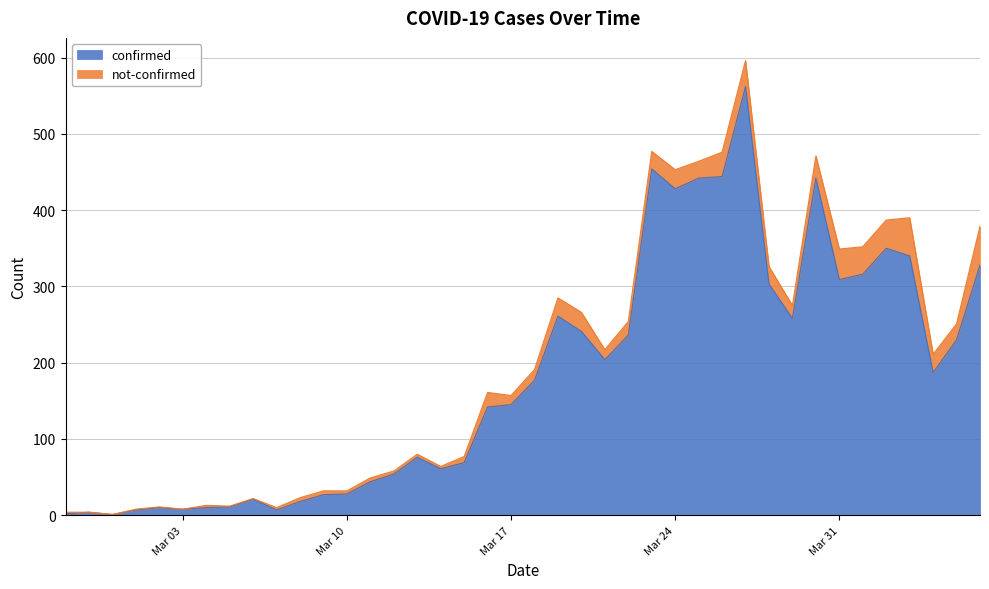

What is the difference between the maximum and minimum values?

561